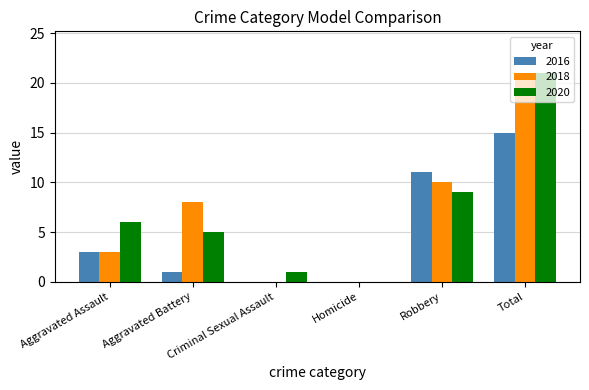

Between Aggravated Assault and Robbery, which series saw the biggest shift?

2016